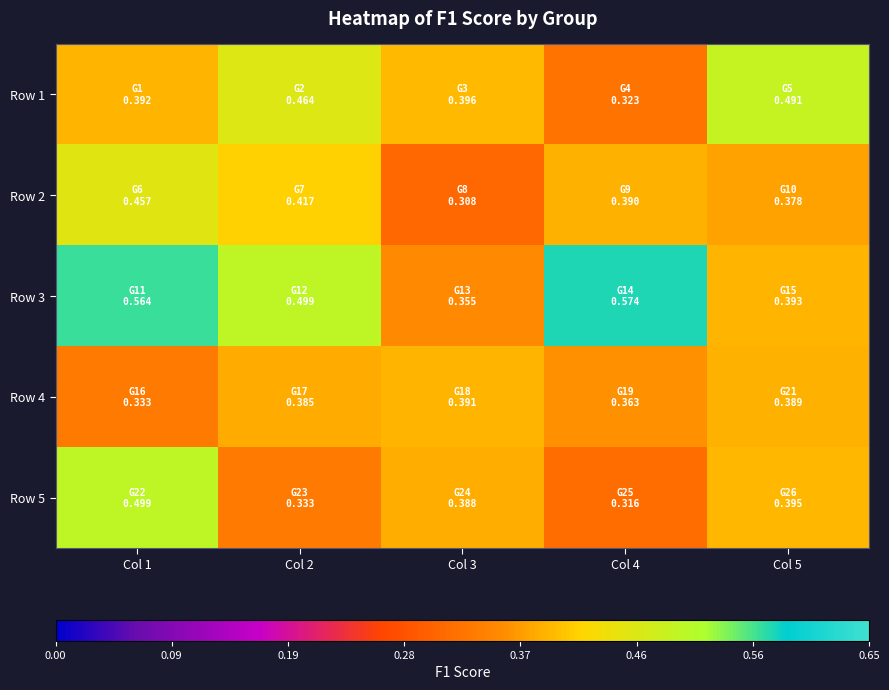

What is the spread (max minus min) of values at Col 3?

0.1